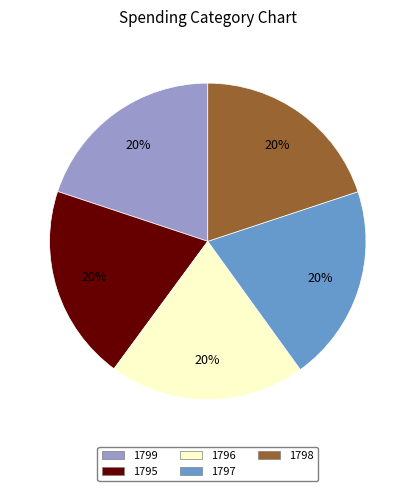

Is the sum of 1799 and 1797 greater than half?

No